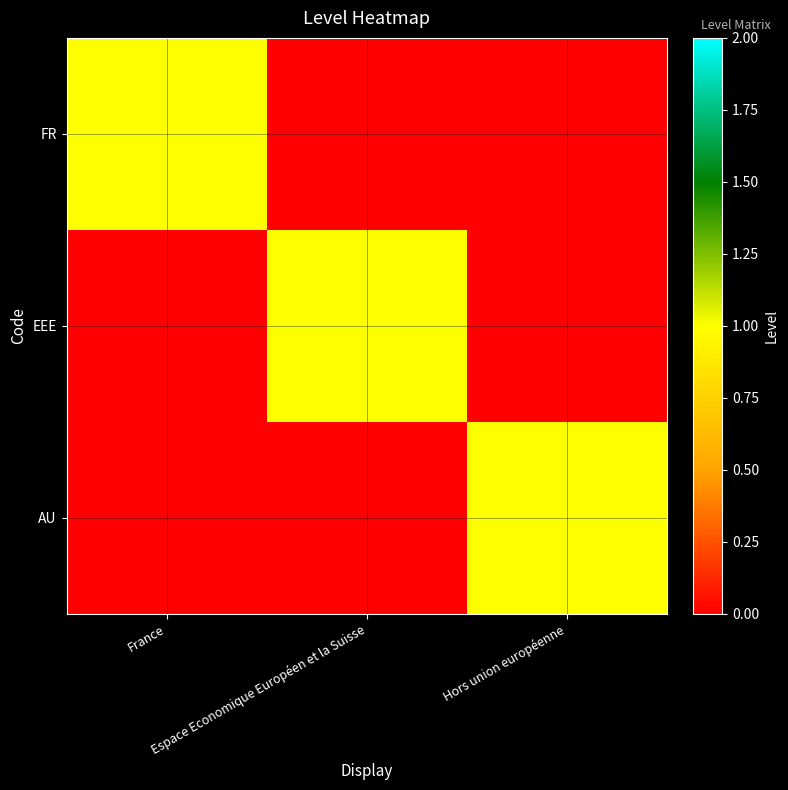

Between Hors union européenne and France, which is larger?

France